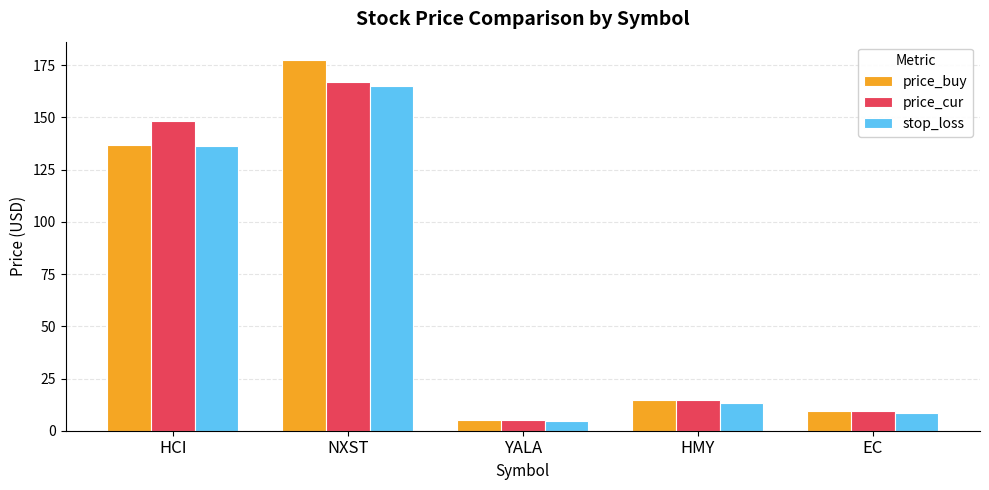

What is the sum of the stop_loss values at HMY and YALA?

18.1